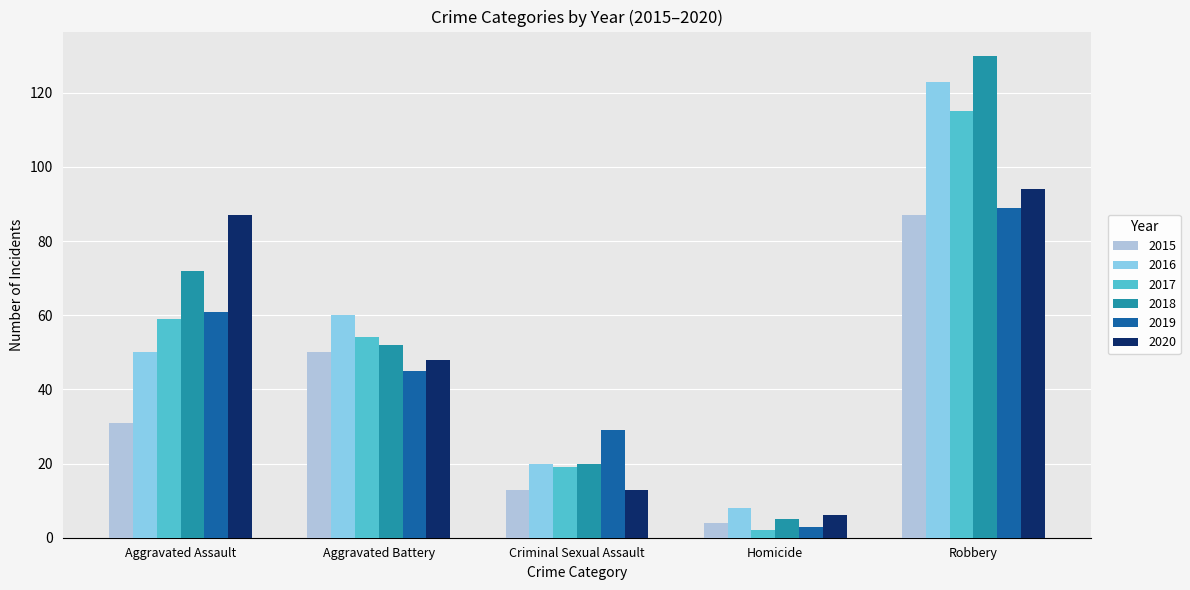

Is it true that 2017 equals 106 at Aggravated Assault?

False